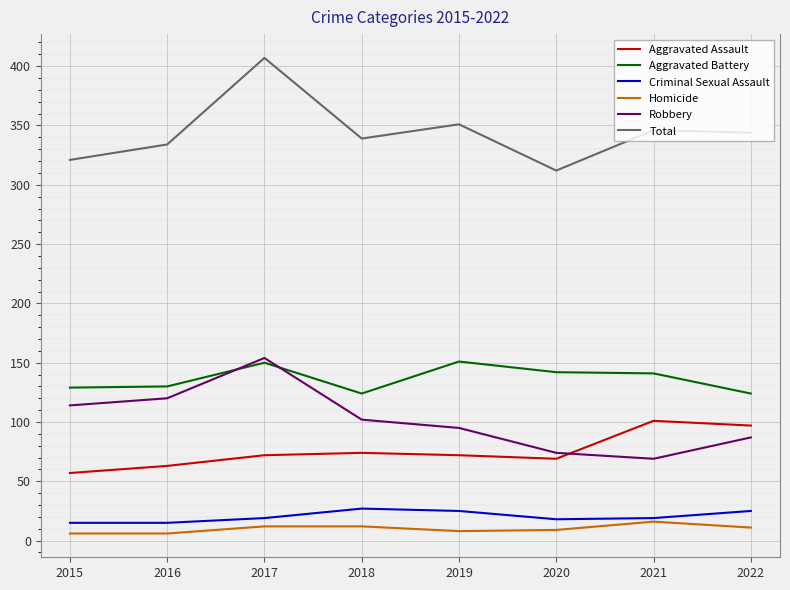

The Robbery series shows 154 at 2017. True or false?

True